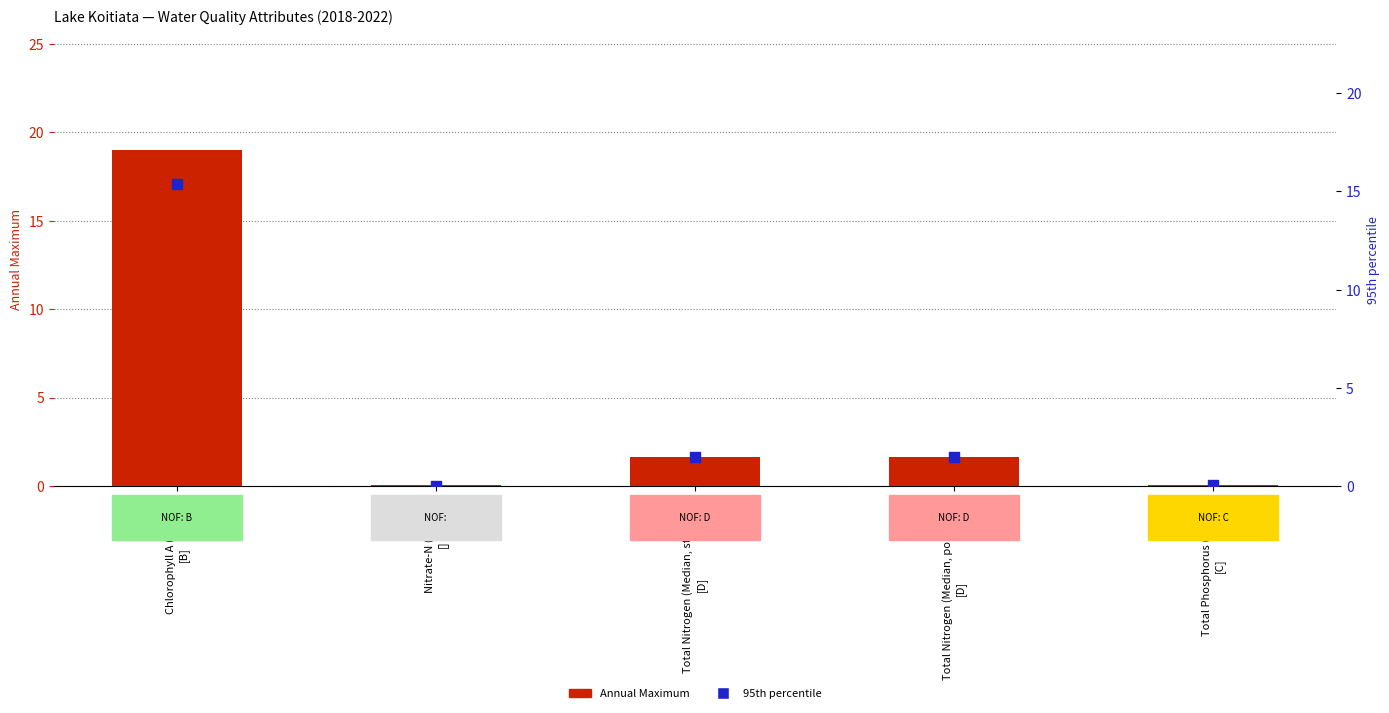

What is the total value across all series at Total Phosphorus (Median)
[C]?

0.1